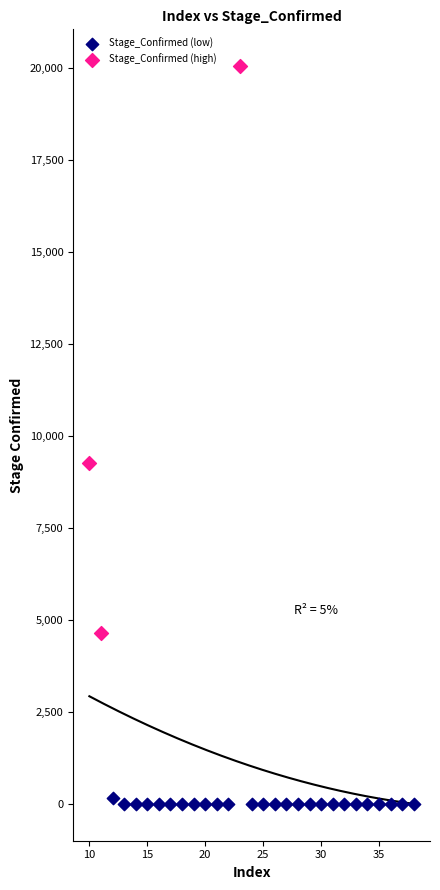

Which series contains the lowest Y value?

Stage_Confirmed (low)